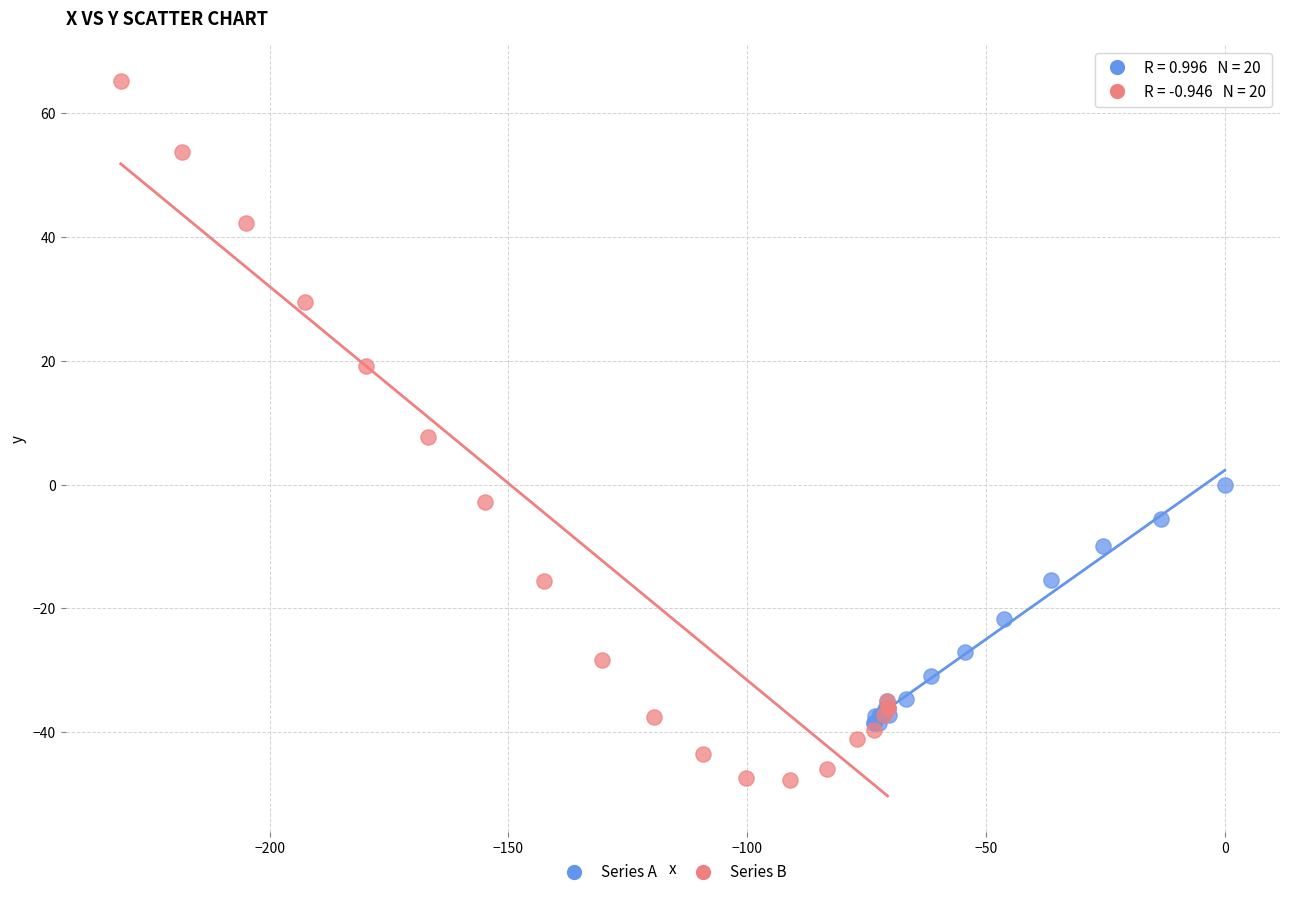

Which series reaches the minimum Y coordinate?

Series B